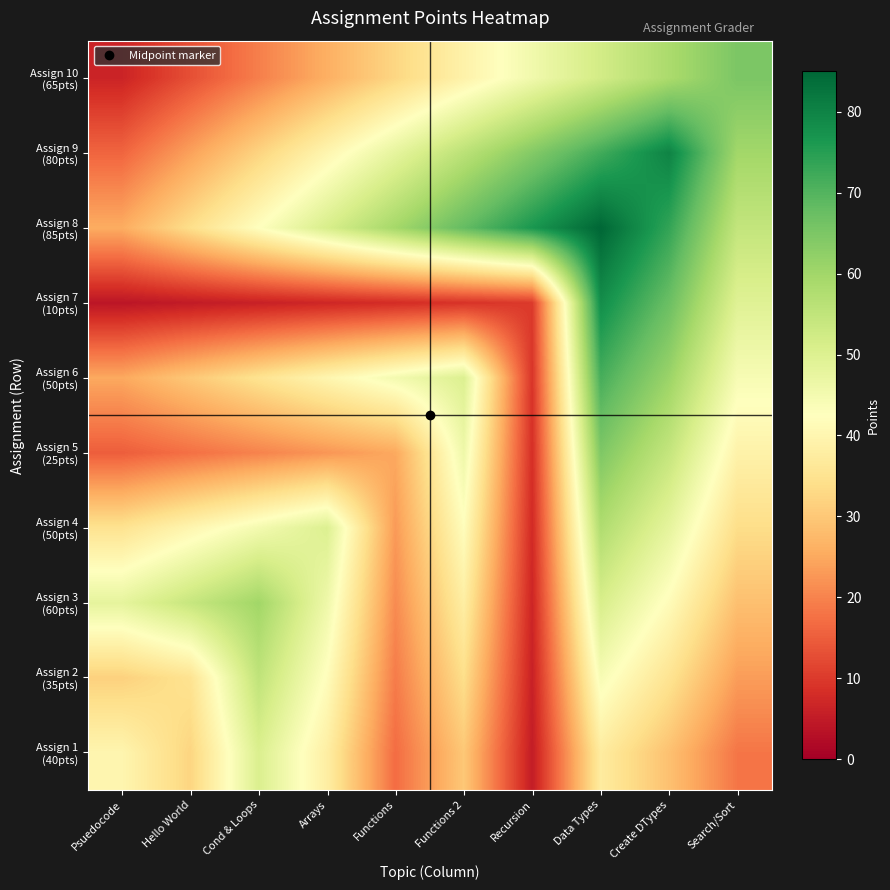

What is the greatest value displayed?

85.0